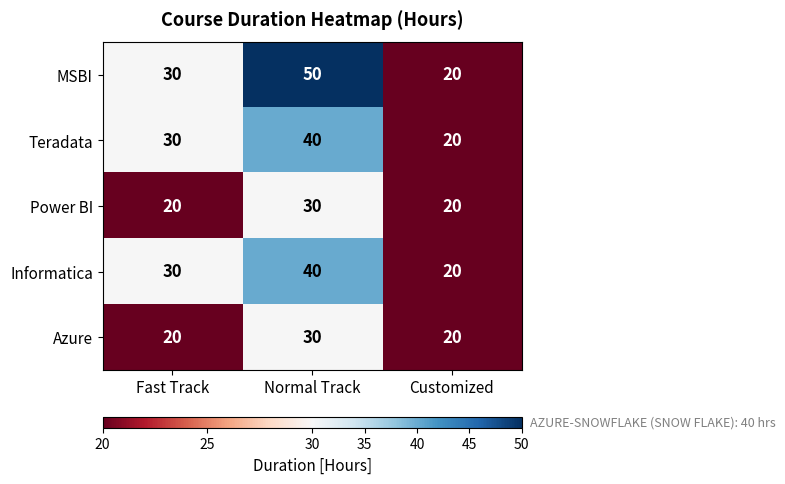

List the labels in order of Teradata value, smallest first.

Customized, Fast Track, Normal Track